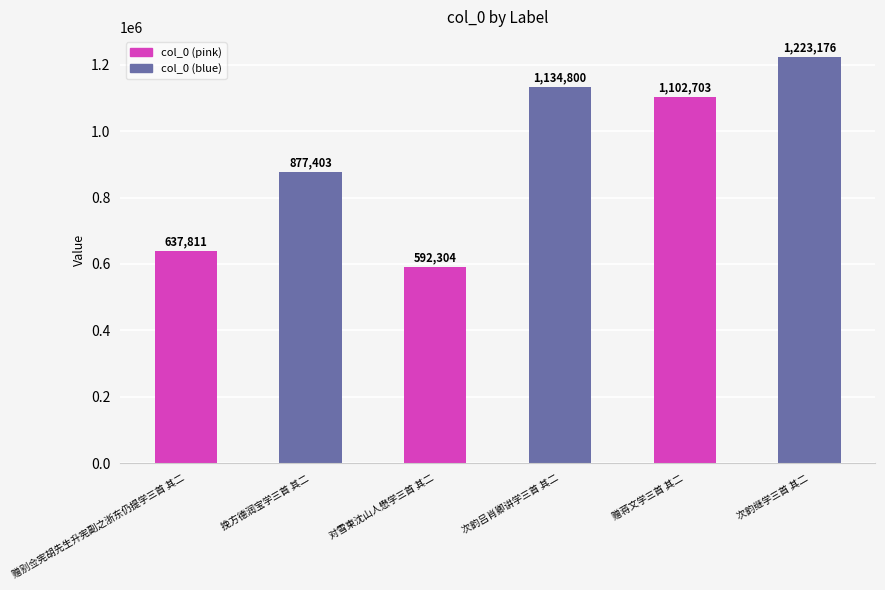

How many distinct data groups are displayed?

1